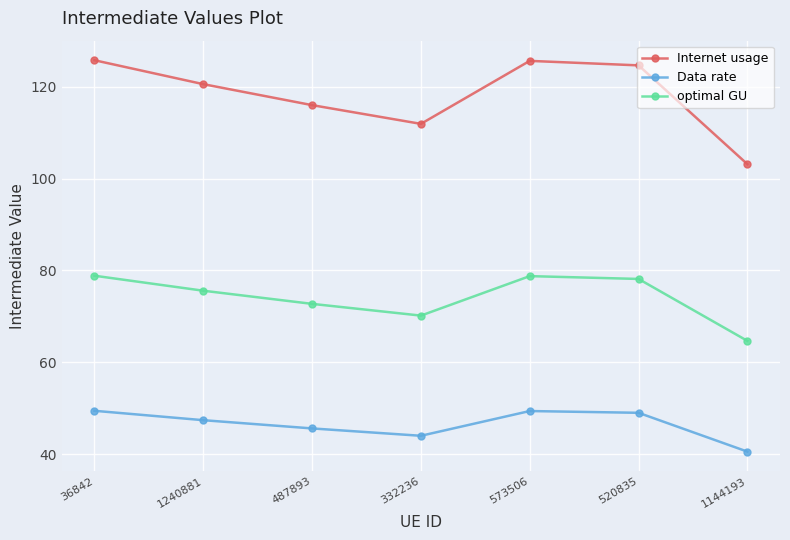

Which series has the largest range (max minus min)?

Internet usage